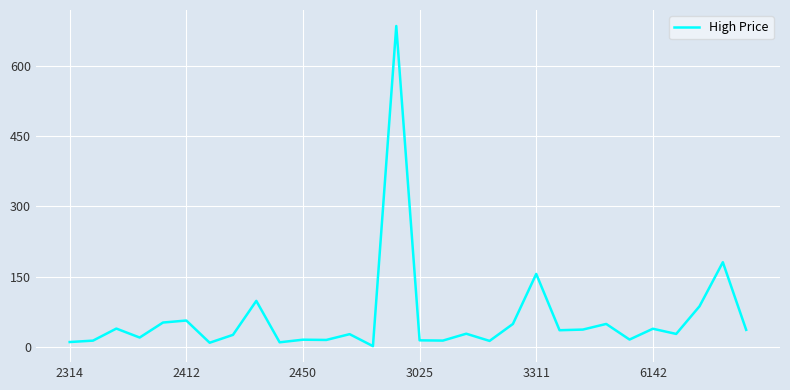

What is the difference between the maximum and minimum values?

683.0